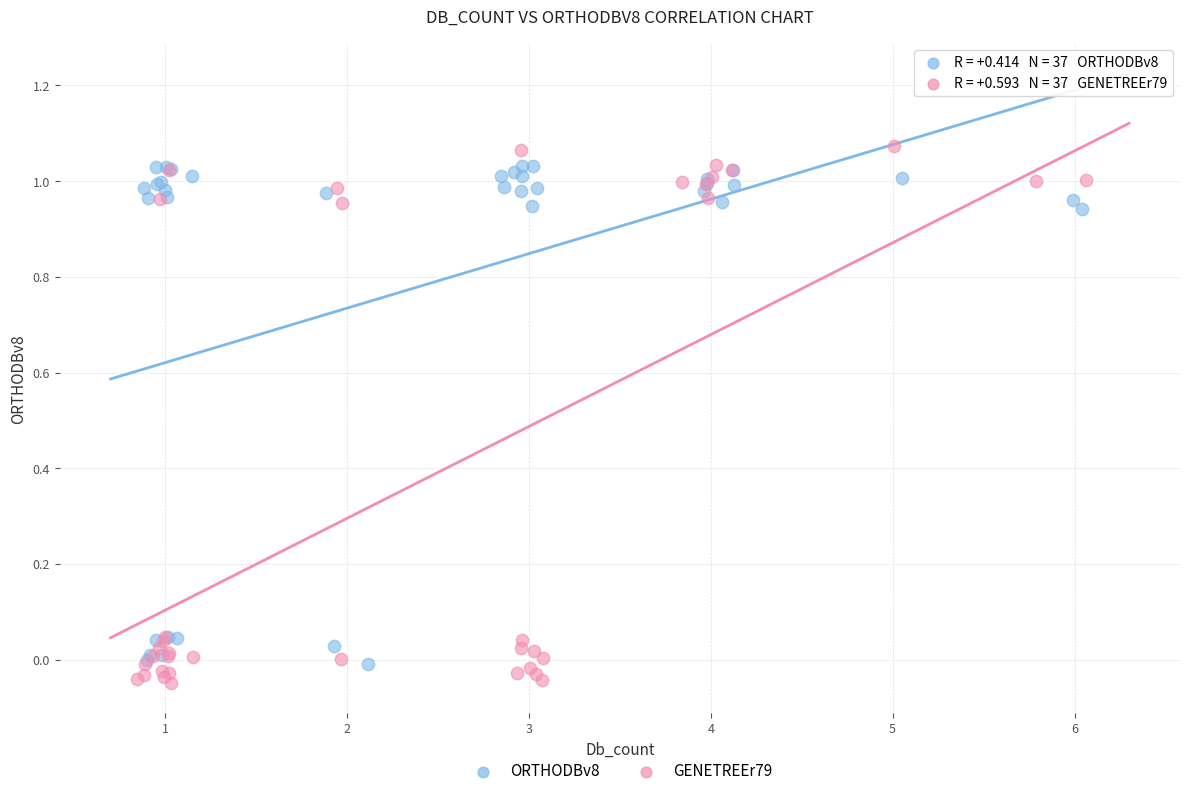

Which series has the widest spread of Y values?

GENETREEr79